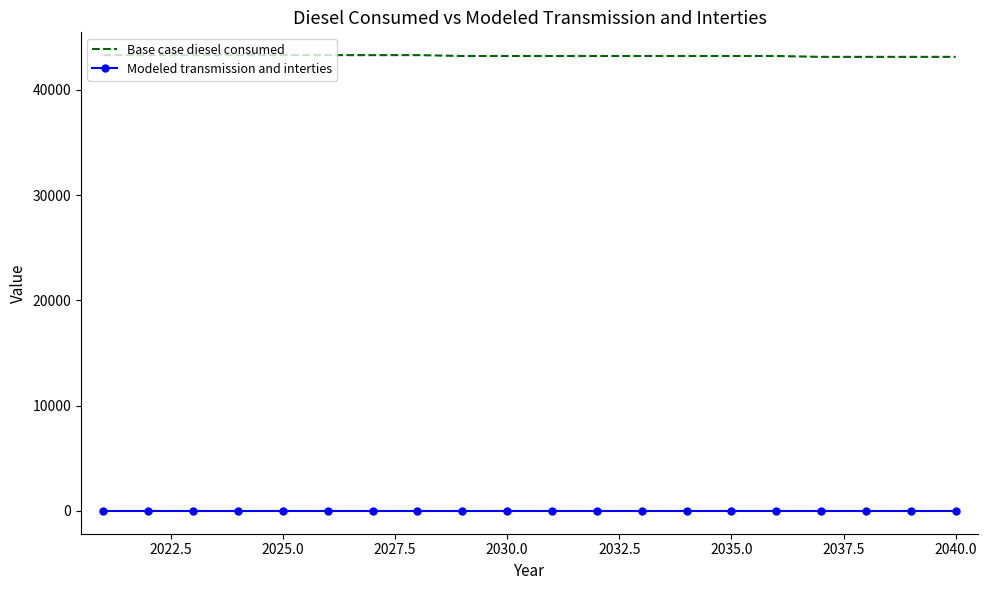

What is the maximum value shown in the chart?

43287.6